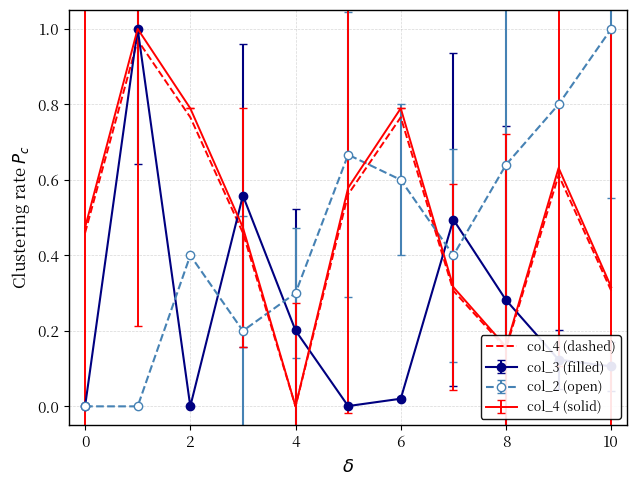

How many intersections are there between col_2 (open) and col_4 (solid)?

3